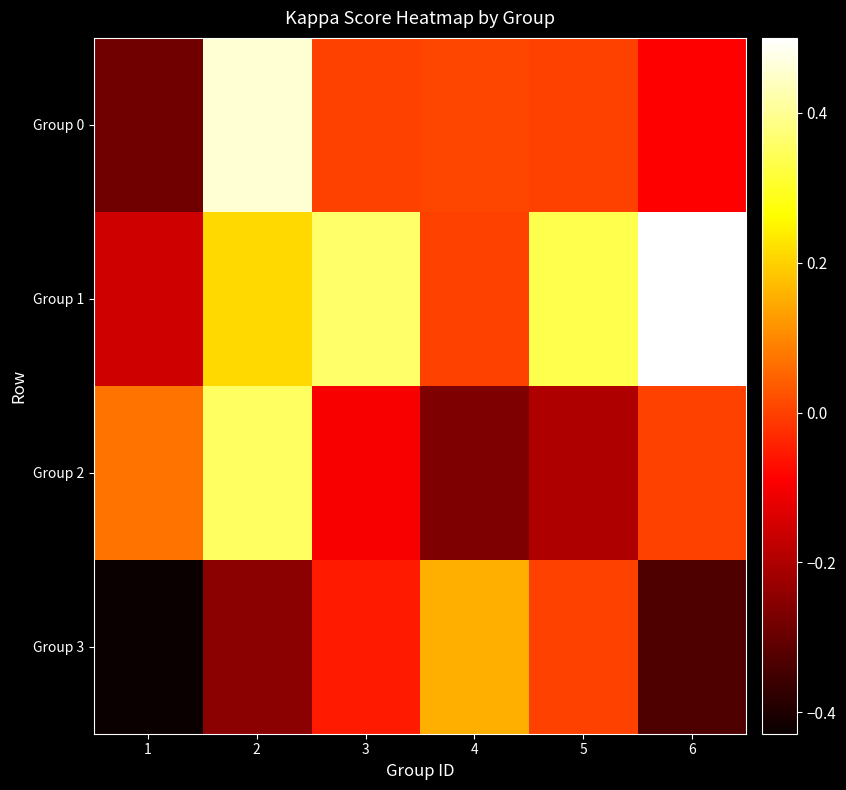

Reading left to right, what are all the values shown in this chart?

Group 0: 1=-0.3	2=0.5	3=0.0	4=0.0	5=0.0	6=-0.1
Group 1: 1=-0.2	2=0.2	3=0.4	4=0.0	5=0.3	6=0.5
Group 2: 1=0.1	2=0.4	3=-0.1	4=-0.3	5=-0.2	6=0.0
Group 3: 1=-0.4	2=-0.2	3=-0.1	4=0.2	5=0.0	6=-0.3